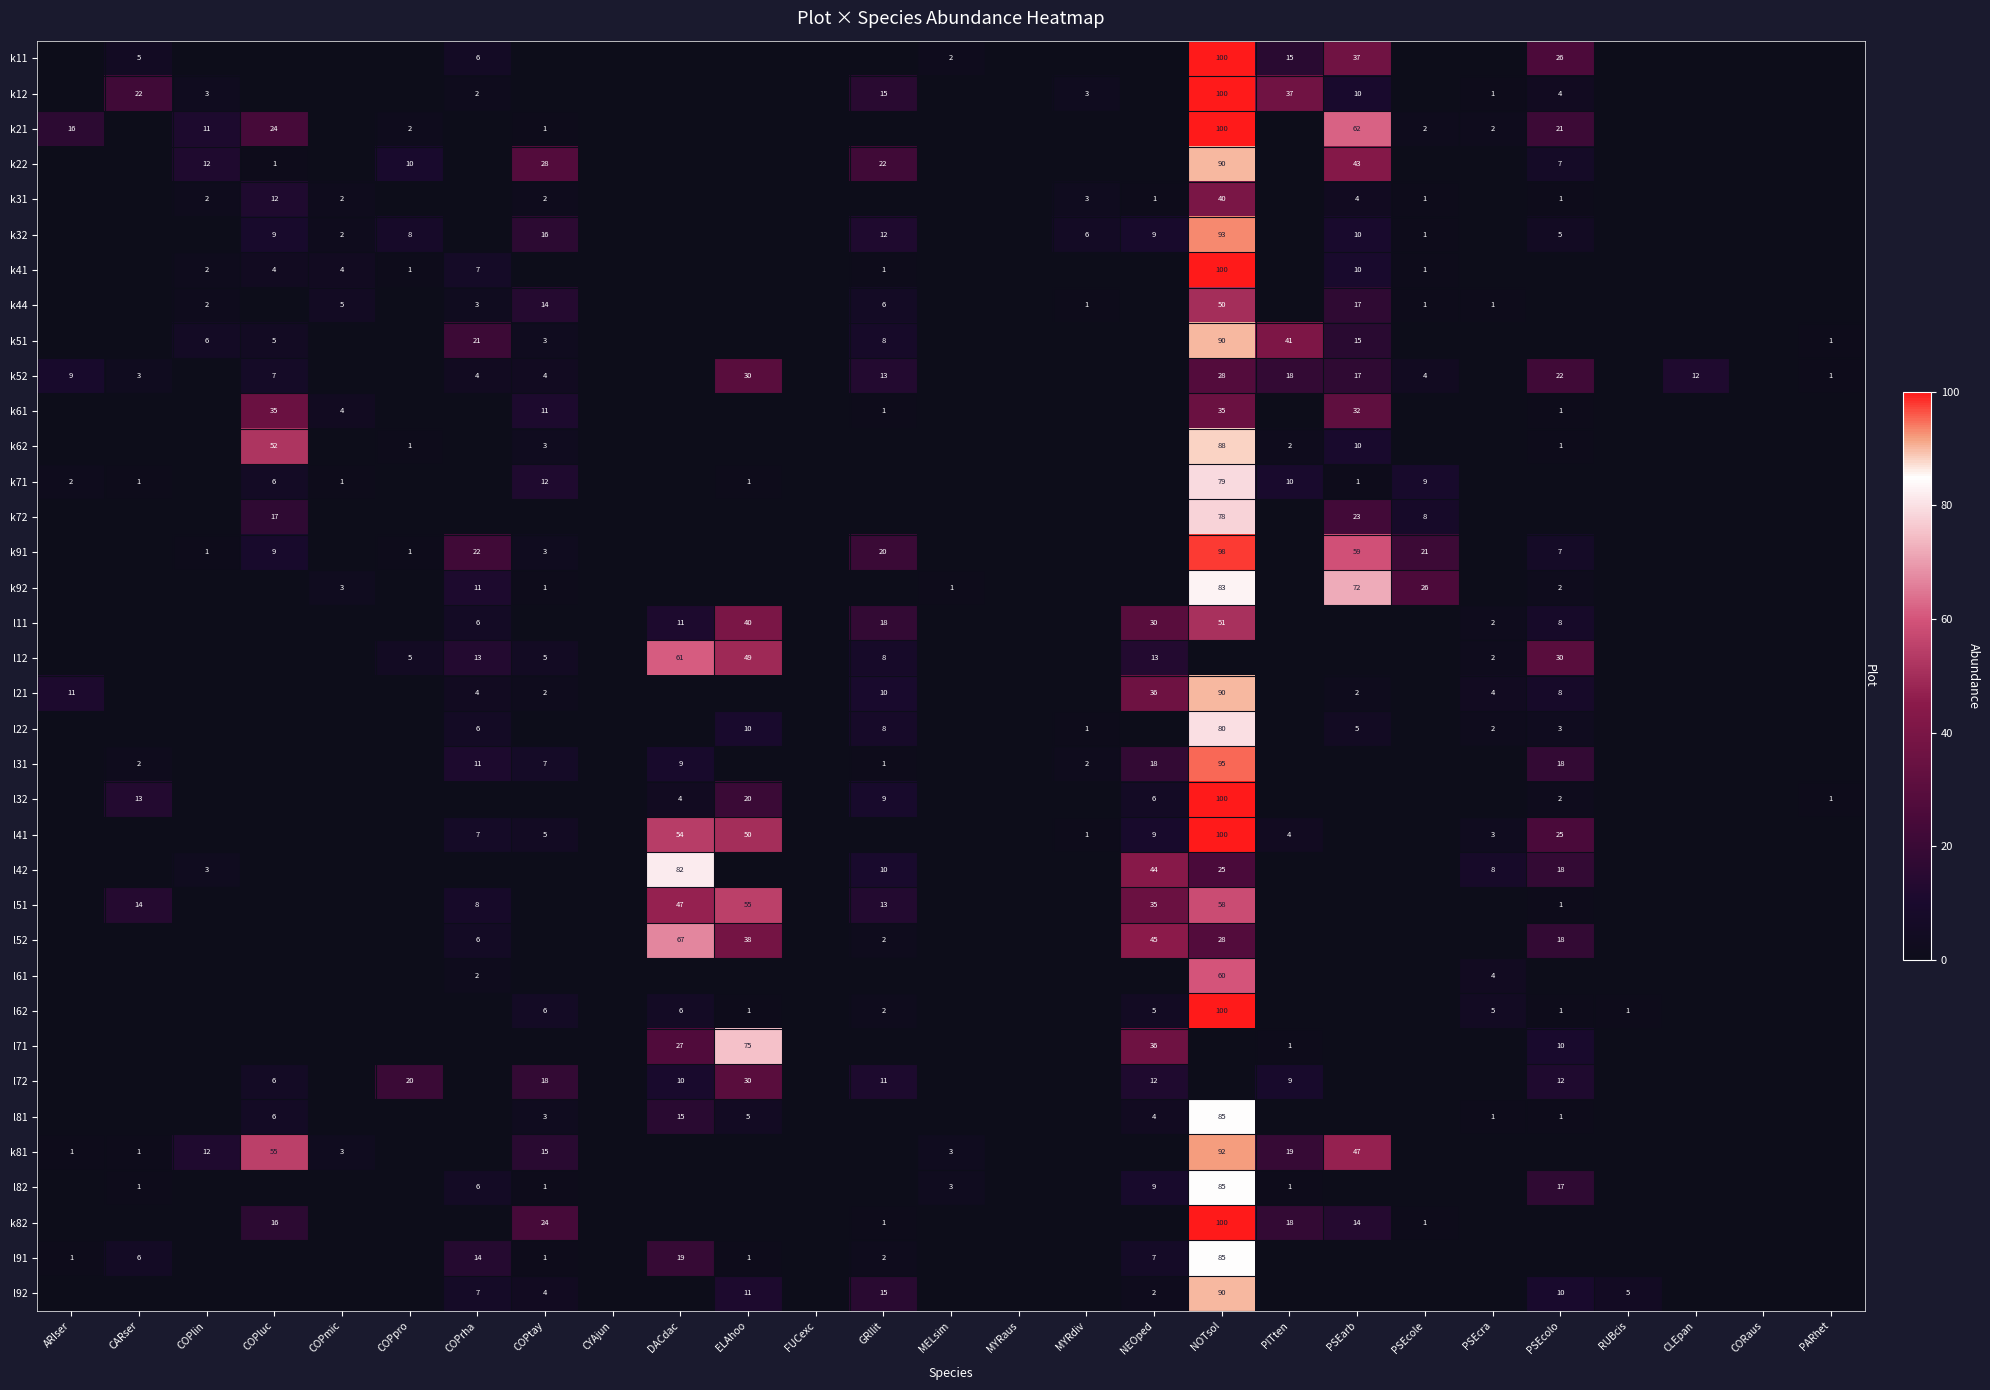

Which has a higher value, CARser or MYRdiv?

CARser